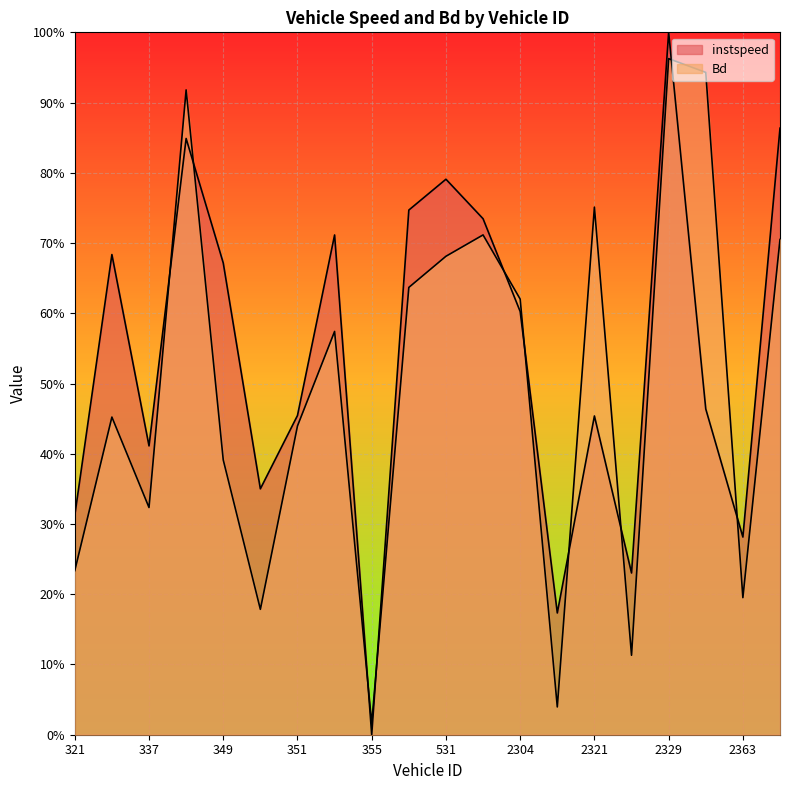

List the labels in order of Bd value, largest first.

2329, 2336, 345, 2321, 553, 2540, 531, 359, 2304, 353, 331, 351, 349, 337, 321, 2363, 350, 2324, 2317, 355